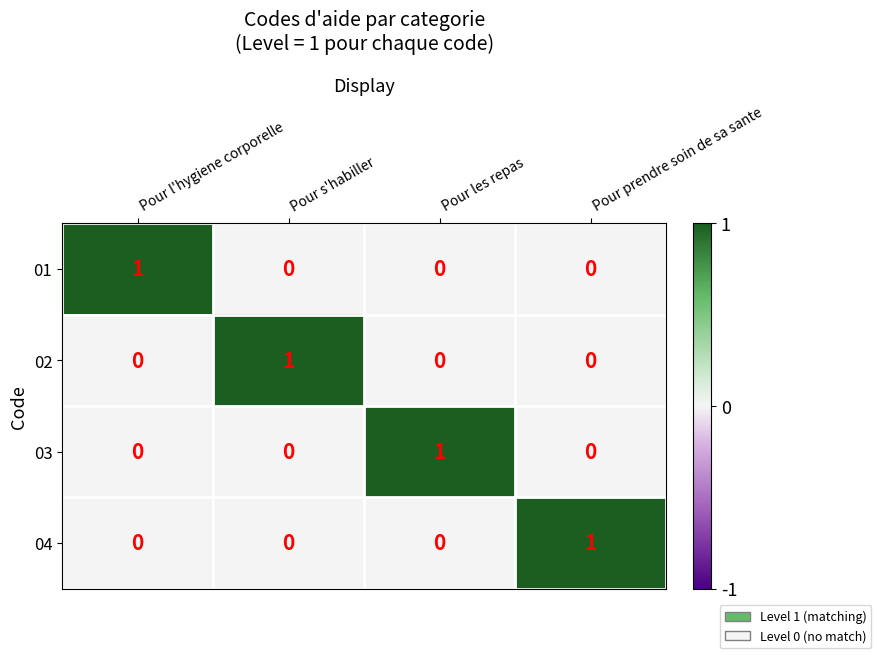

Count the 01 values in the range 0 to 1.

4